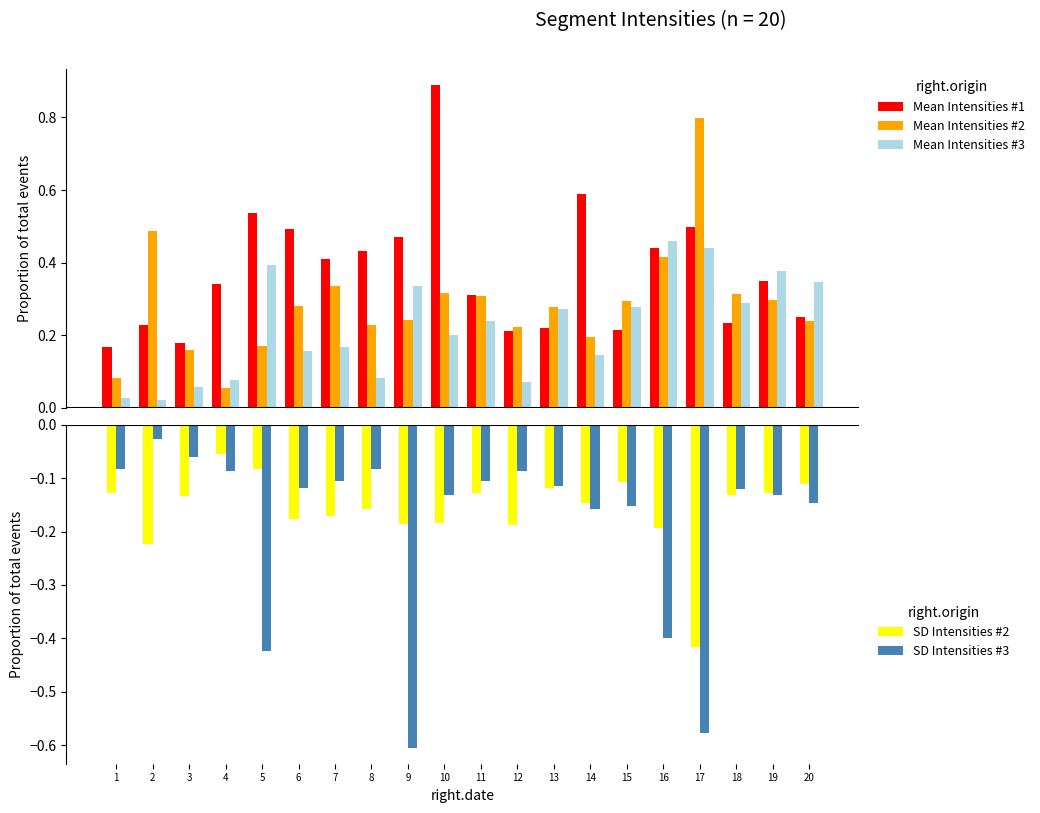

Reading left to right, transcribe all the data shown in this chart.

Mean Intensities #1: 1=0.2	2=0.2	3=0.2	4=0.3	5=0.5	6=0.5	7=0.4	8=0.4	9=0.5	10=0.9	11=0.3	12=0.2	13=0.2	14=0.6	15=0.2	16=0.4	17=0.5	18=0.2	19=0.3	20=0.3
Mean Intensities #2: 1=0.1	2=0.5	3=0.2	4=0.1	5=0.2	6=0.3	7=0.3	8=0.2	9=0.2	10=0.3	11=0.3	12=0.2	13=0.3	14=0.2	15=0.3	16=0.4	17=0.8	18=0.3	19=0.3	20=0.2
Mean Intensities #3: 1=0.0	2=0.0	3=0.1	4=0.1	5=0.4	6=0.2	7=0.2	8=0.1	9=0.3	10=0.2	11=0.2	12=0.1	13=0.3	14=0.1	15=0.3	16=0.5	17=0.4	18=0.3	19=0.4	20=0.3
SD Intensities #2: 1=-0.1	2=-0.2	3=-0.1	4=-0.1	5=-0.1	6=-0.2	7=-0.2	8=-0.2	9=-0.2	10=-0.2	11=-0.1	12=-0.2	13=-0.1	14=-0.1	15=-0.1	16=-0.2	17=-0.4	18=-0.1	19=-0.1	20=-0.1
SD Intensities #3: 1=-0.1	2=-0.0	3=-0.1	4=-0.1	5=-0.4	6=-0.1	7=-0.1	8=-0.1	9=-0.6	10=-0.1	11=-0.1	12=-0.1	13=-0.1	14=-0.2	15=-0.2	16=-0.4	17=-0.6	18=-0.1	19=-0.1	20=-0.1